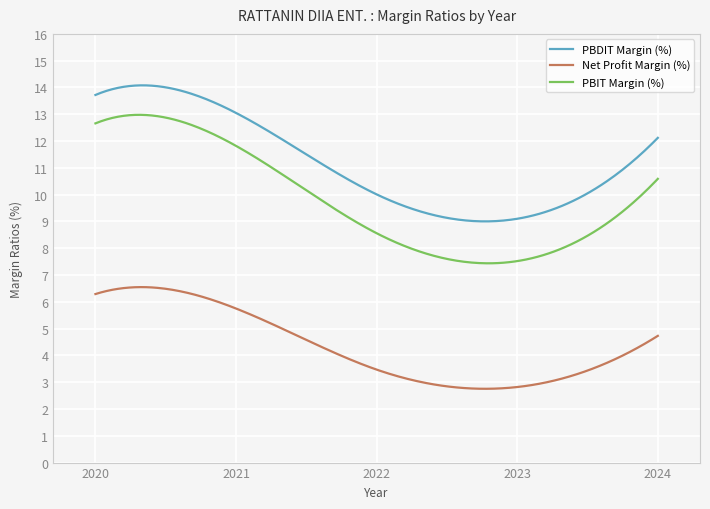

Does the chart display data point markers on the line(s)?

No